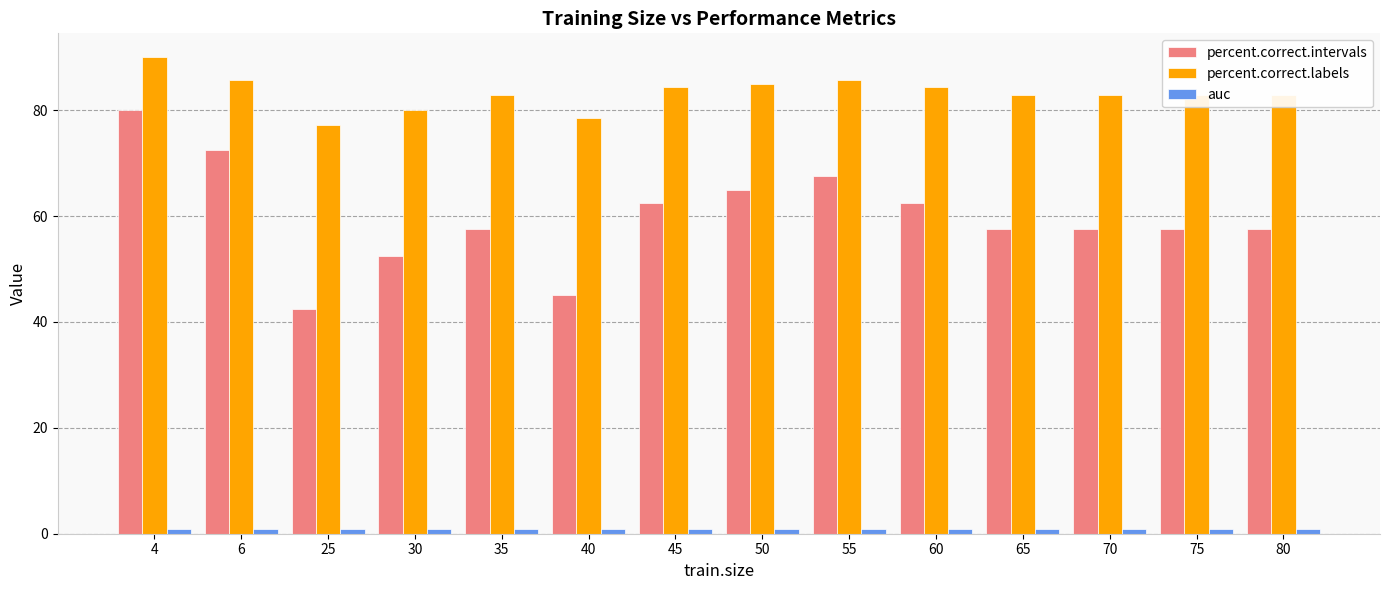

Which category has the highest value in the percent.correct.labels series?

4